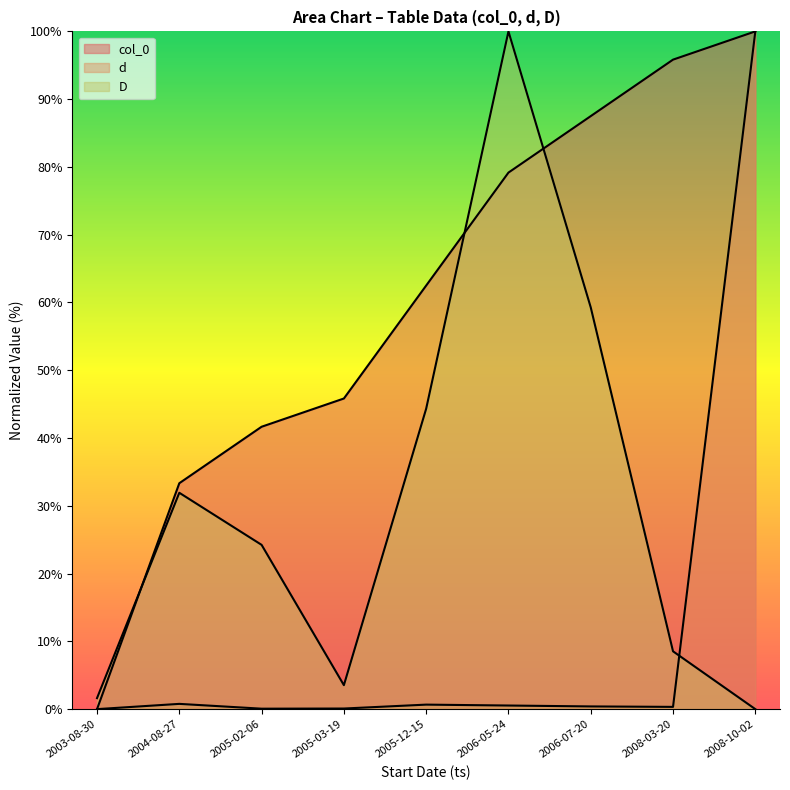

What is the difference between the second highest and second lowest values in the d series?

0.7